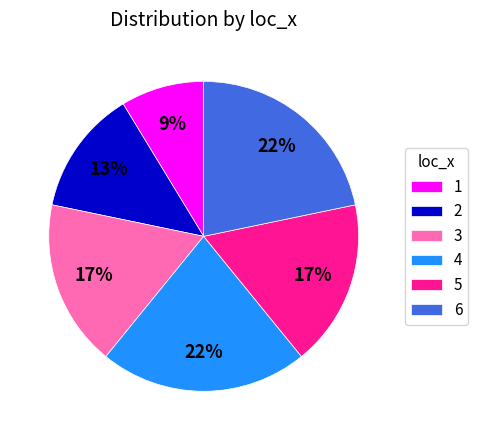

Does any single category account for the majority?

No